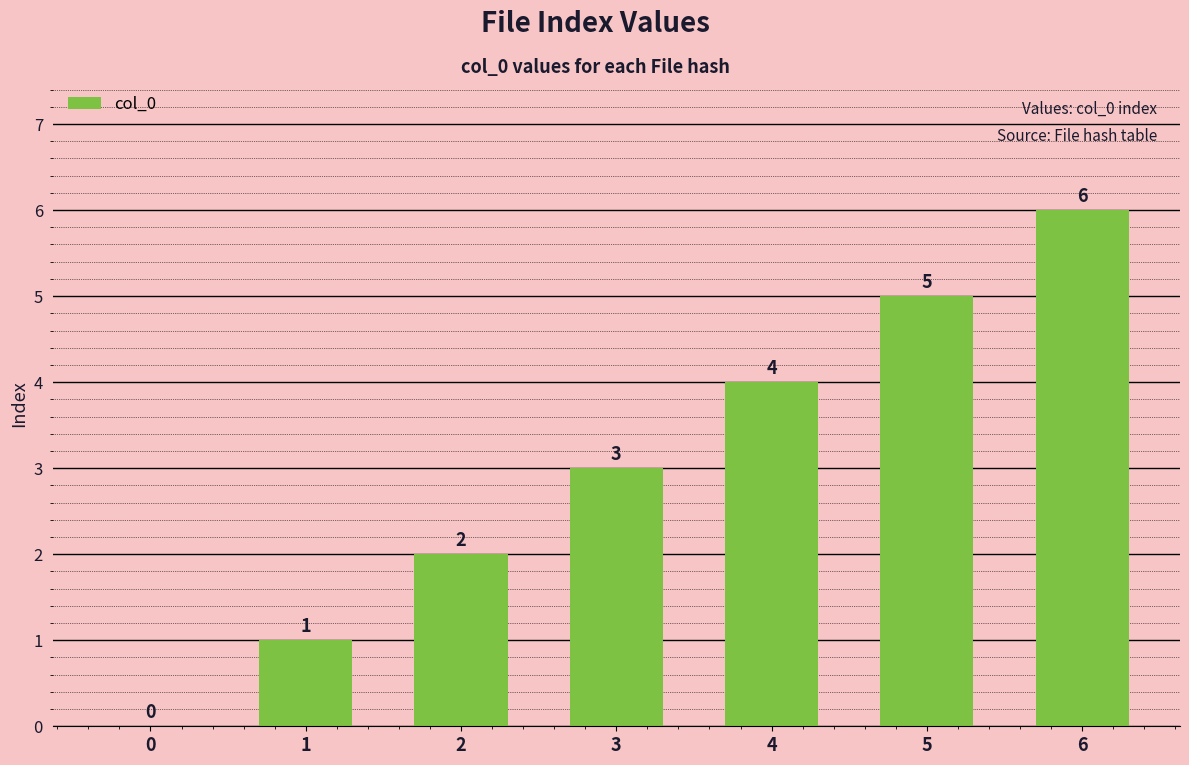

Count the values in the range 1 to 5.

5